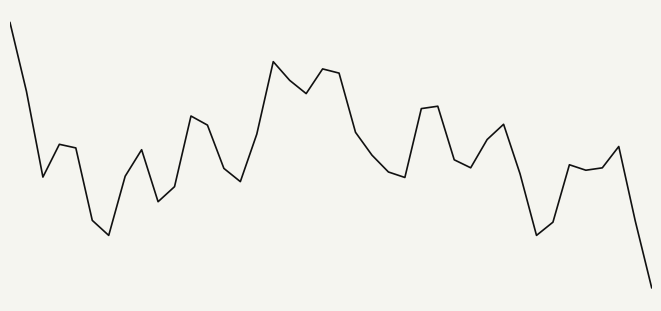

Does the chart have visible grid lines?

No